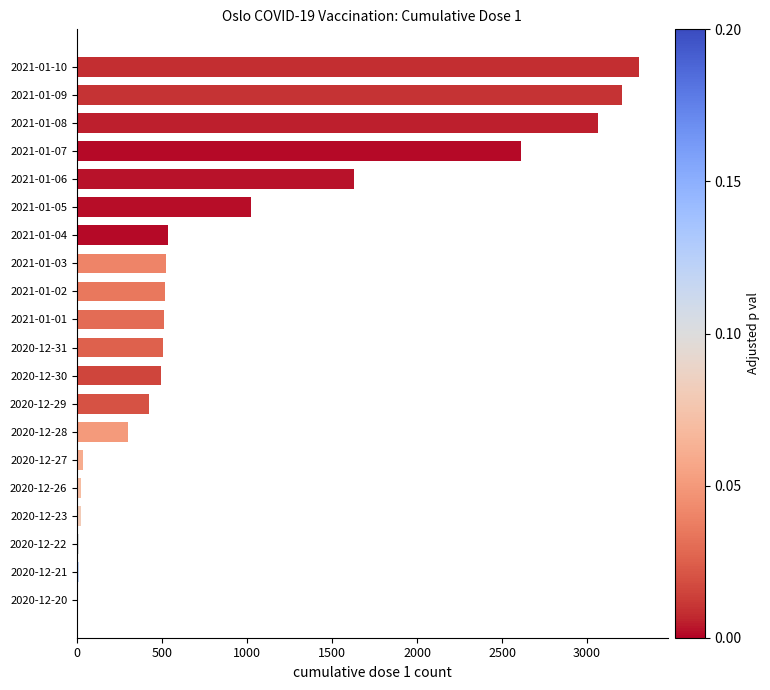

At which category does the chart reach its peak across all series?

2021-01-10